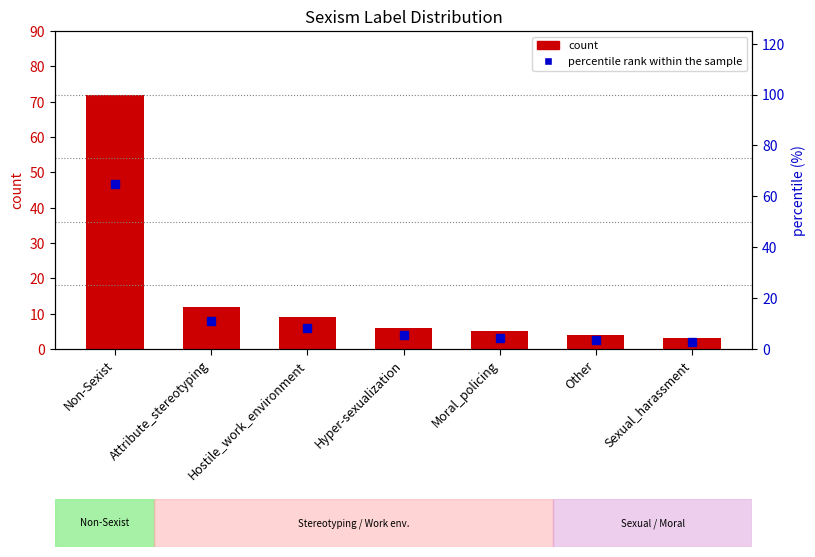

What is the difference between the maximum and minimum values in the count series?

69.0